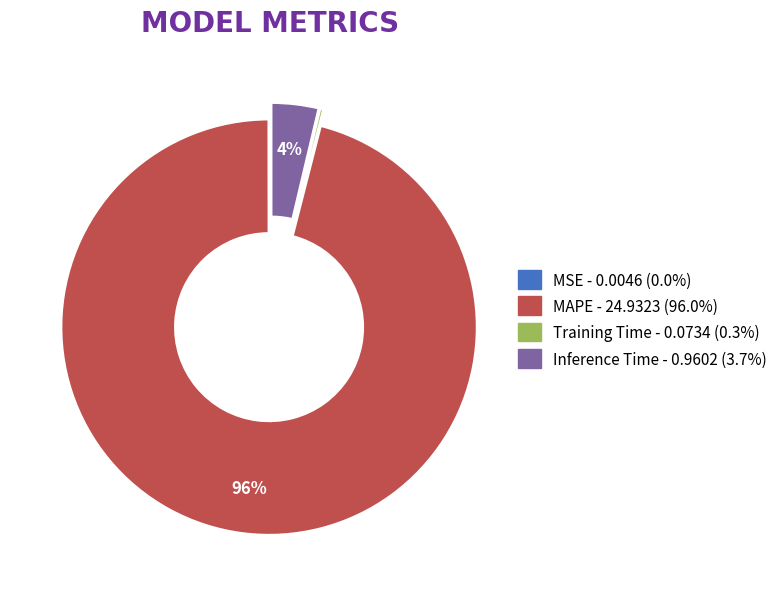

True or false: Inference Time accounts for 4% of the total.

True